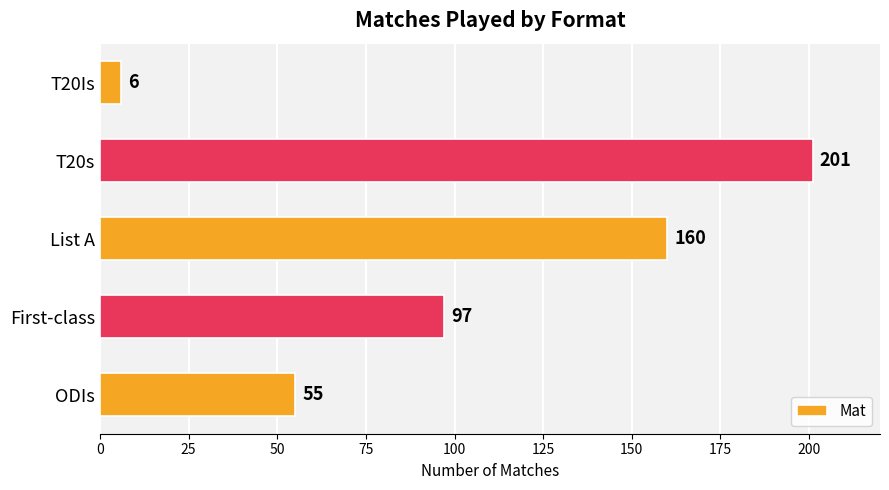

Reading bottom to top, what are all the values shown in this chart?

ODIs=55	First-class=97	List A=160	T20s=201	T20Is=6